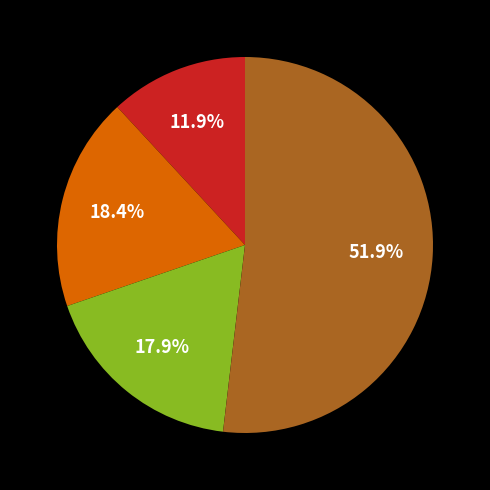

Which category has the biggest portion of the pie?

ACCU-CHEK SAFETPRO PLUS 200